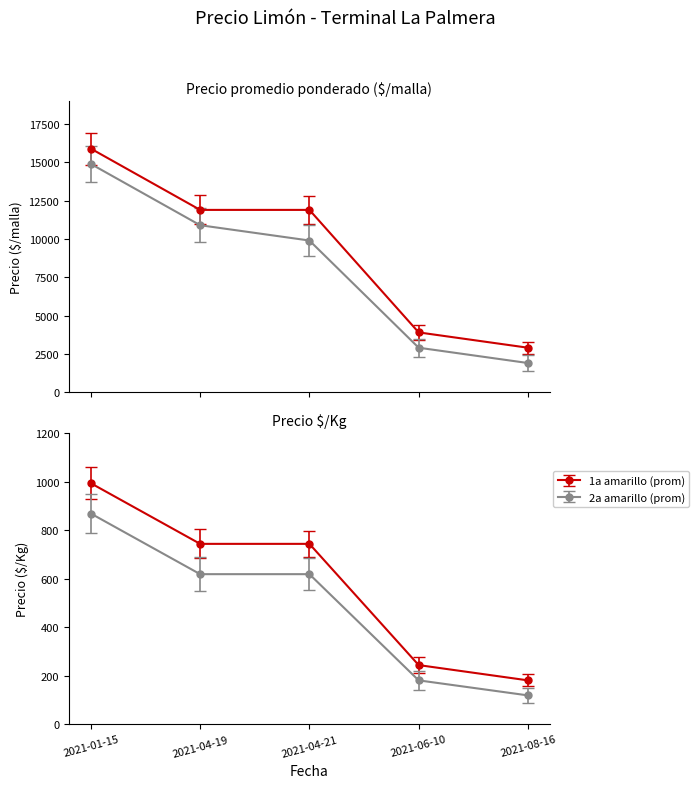

How many series are shown in this chart?

2